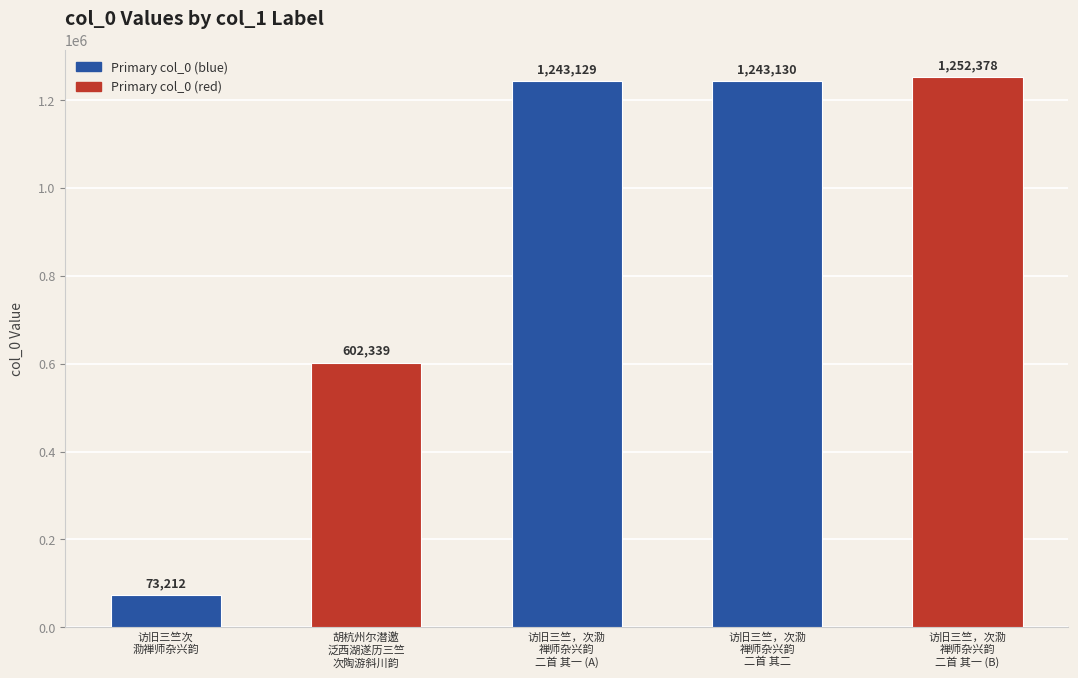

Does the chart contain stacked bars?

No